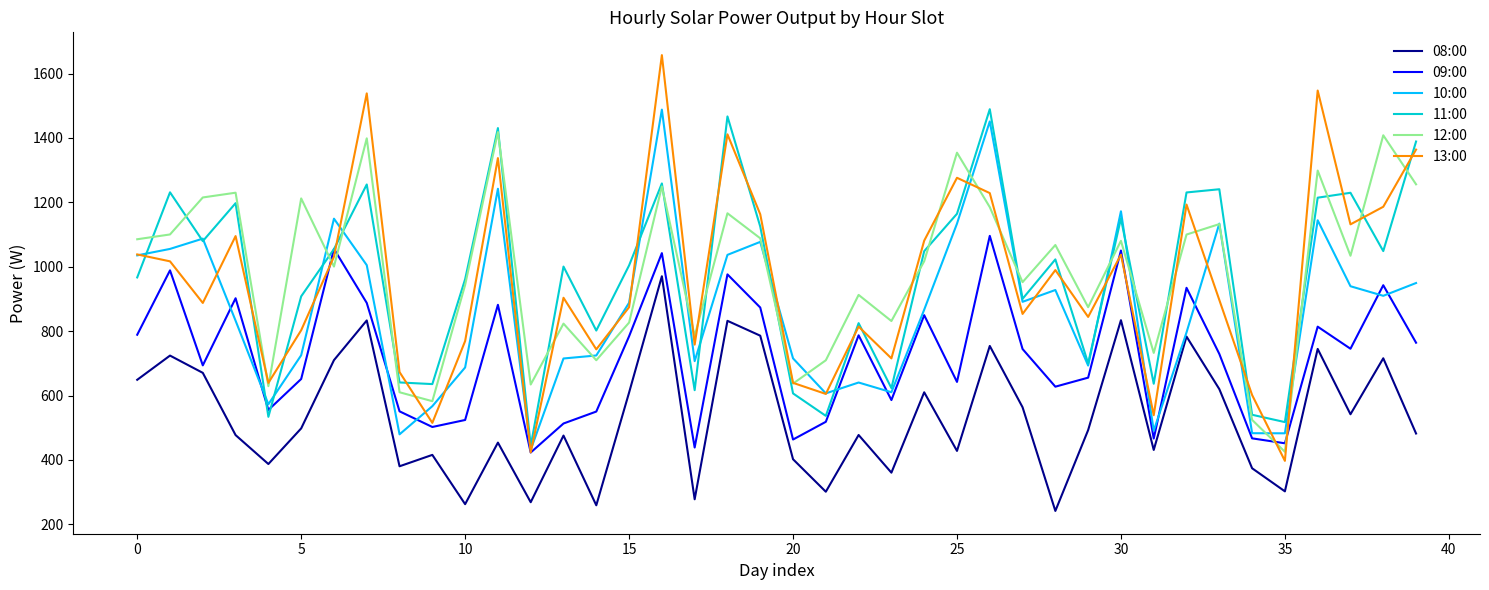

True or false: 12:00 and 08:00 cross at least once.

False